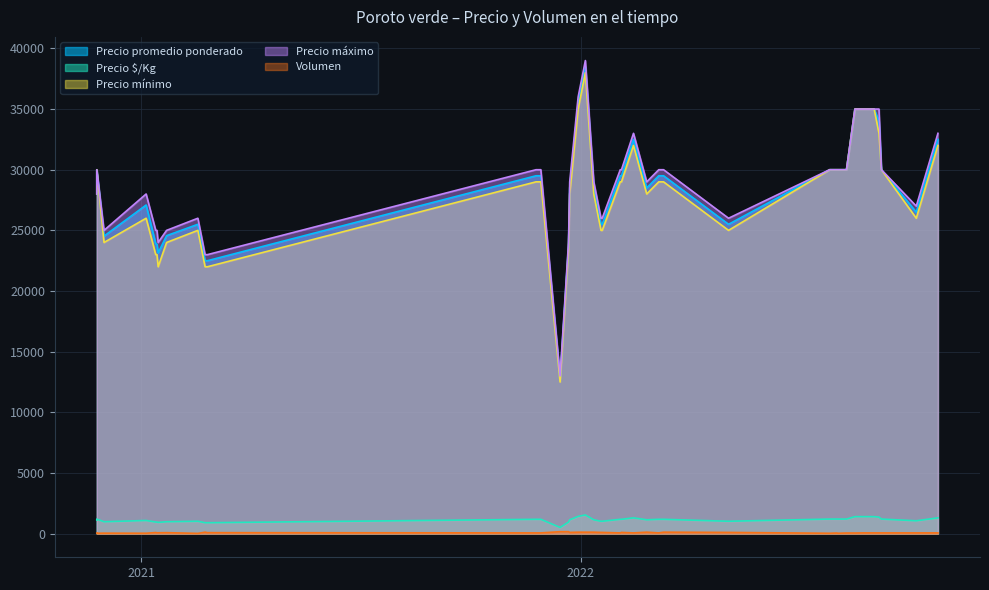

Does the chart have visible grid lines?

Yes